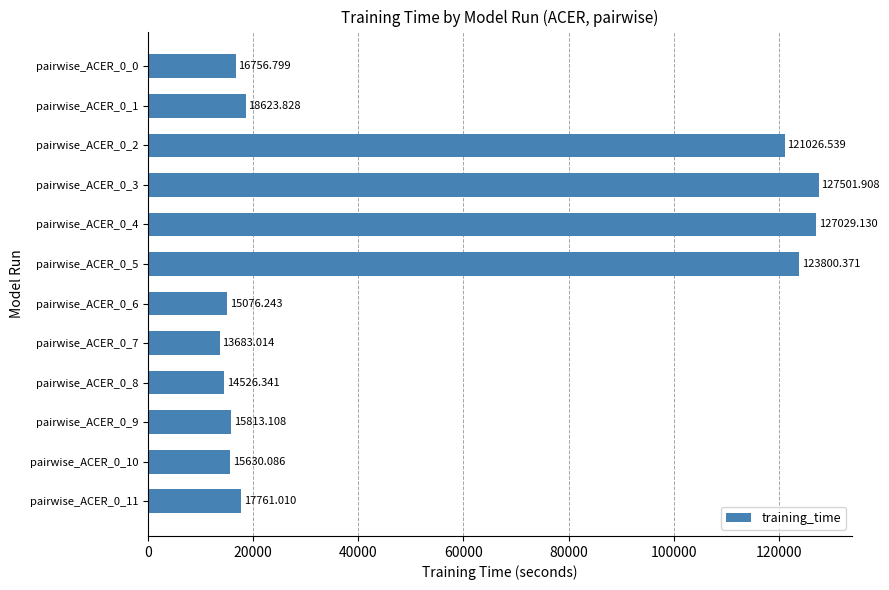

At which label is the value closest to 70592?

pairwise_ACER_0_2